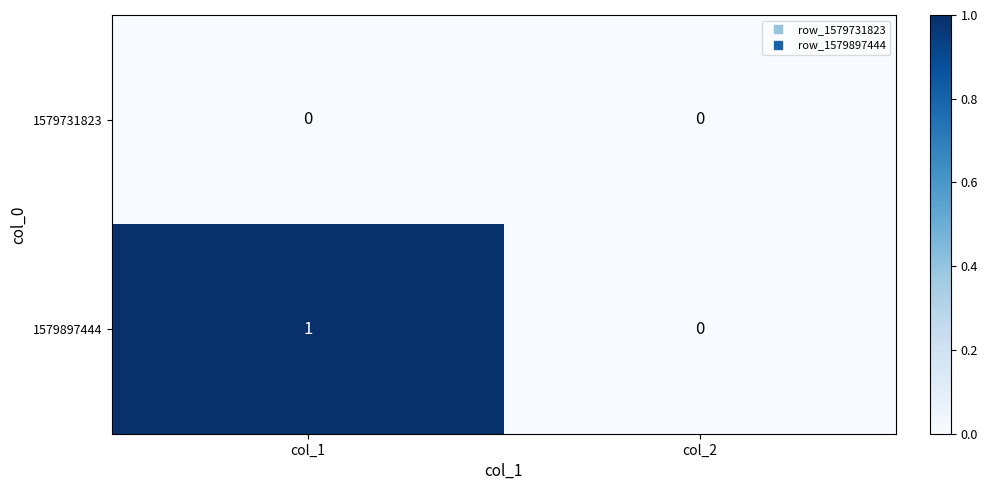

List the series in order of their overall mean, highest first.

1579897444, 1579731823